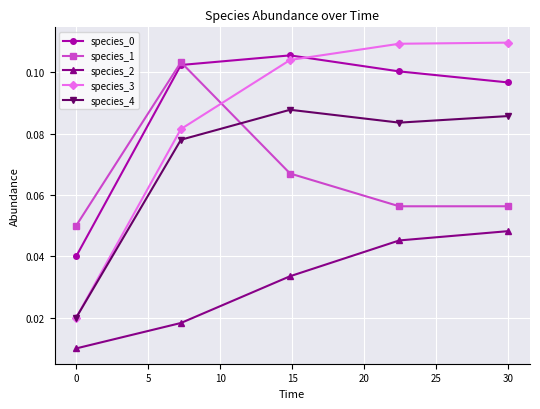

At how many categories does at least one series exceed 0?

5